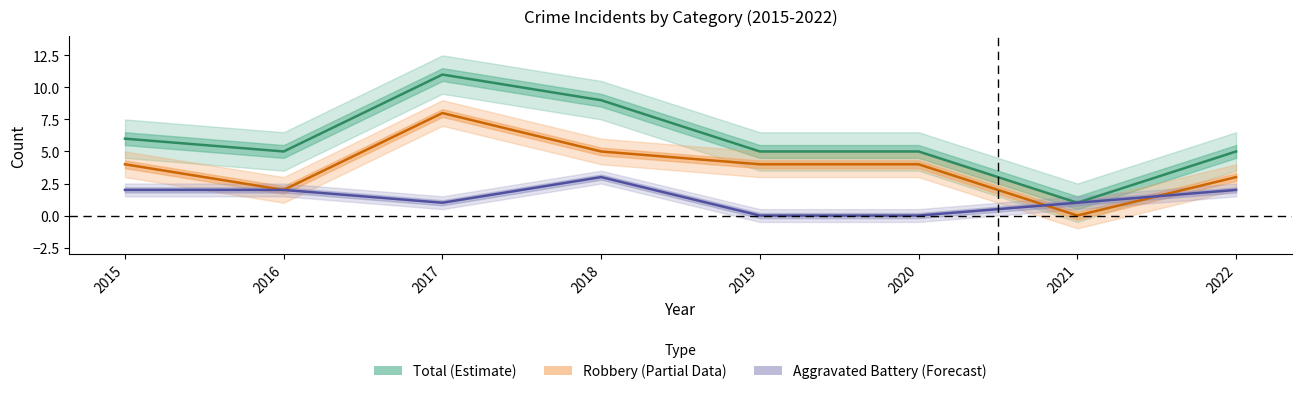

True or false: Total (Estimate) and Robbery (Partial) intersect in this chart.

False